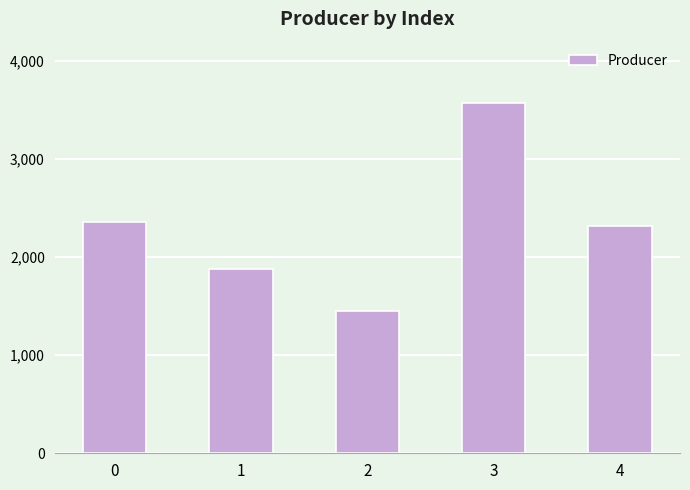

At which category does the chart reach its minimum across all series?

2